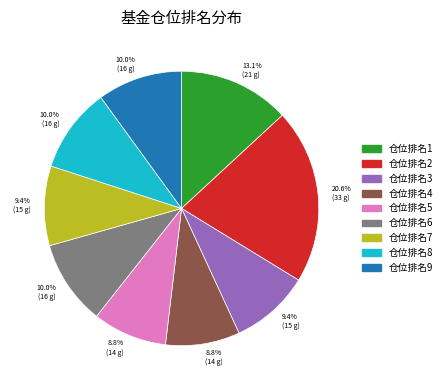

To the nearest percent, what is the difference between the largest and smallest slice percentages?

12%